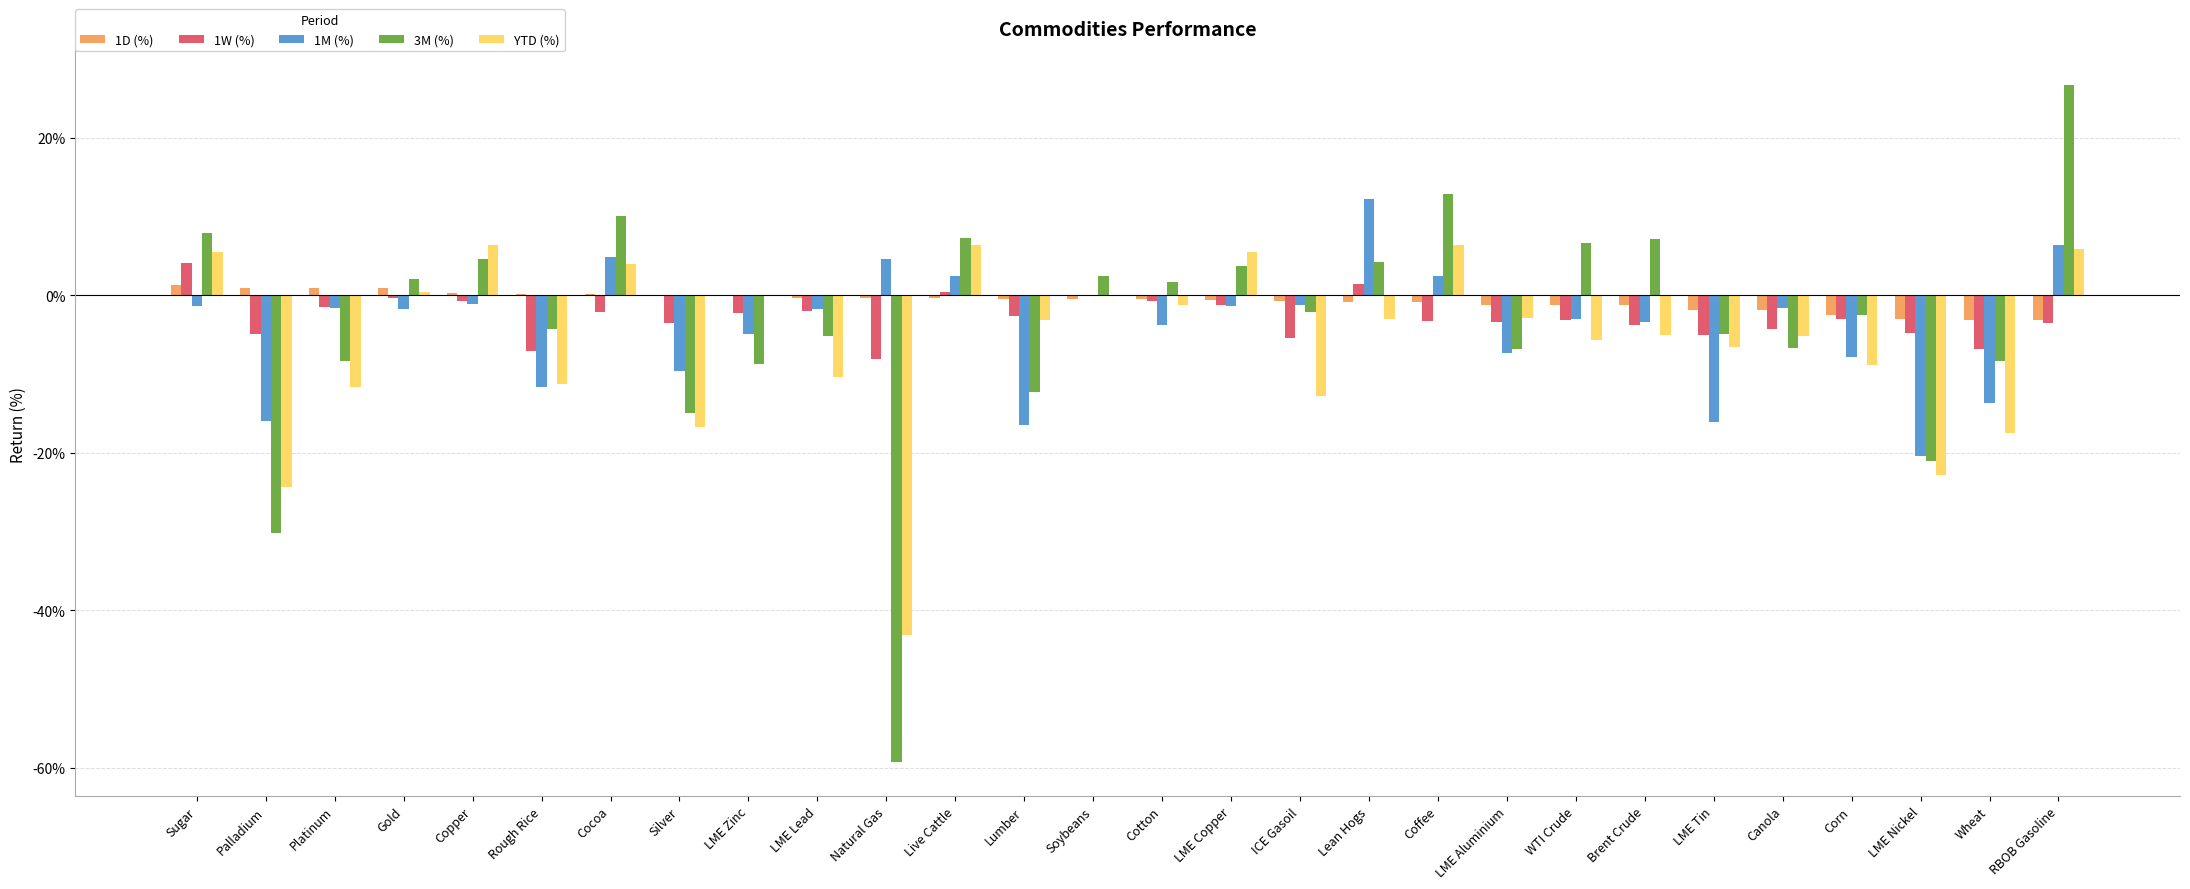

What are all the series names shown in the legend?

1D (%), 1W (%), 1M (%), 3M (%), YTD (%)